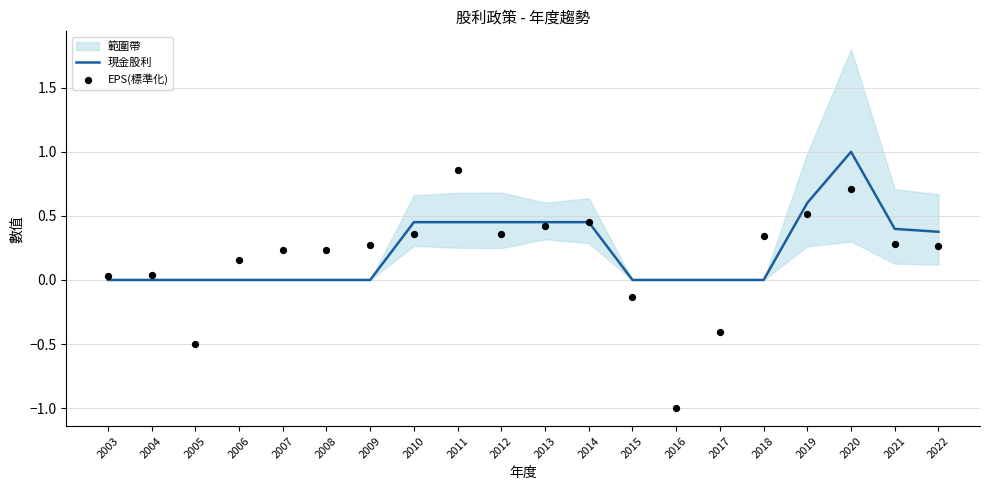

Is the value of EPS(標準化) at 2021 greater than the value of 現金股利 at 2017?

Yes